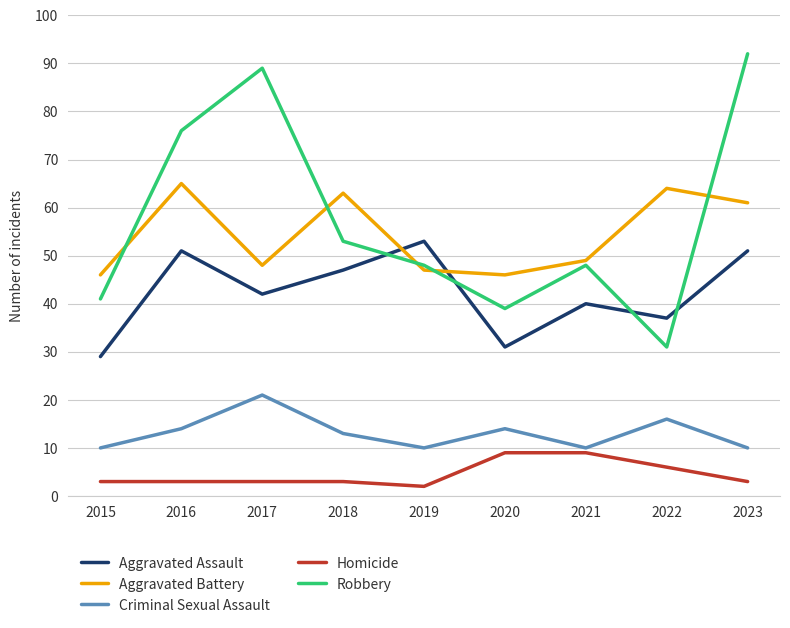

True or false: Homicide and Aggravated Assault cross at least once.

False